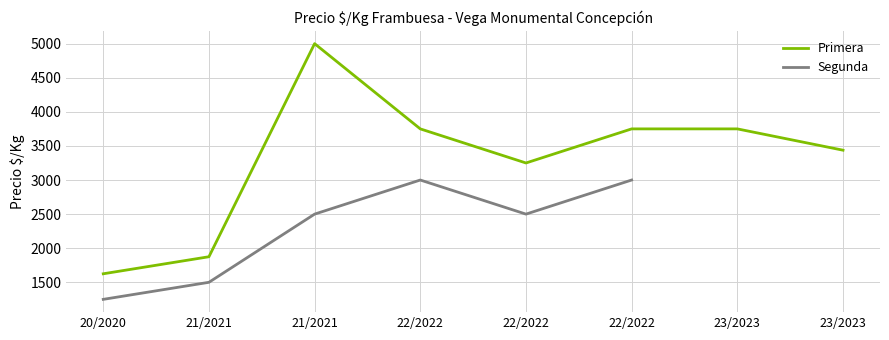

What are all the series names shown in the legend?

Primera, Segunda